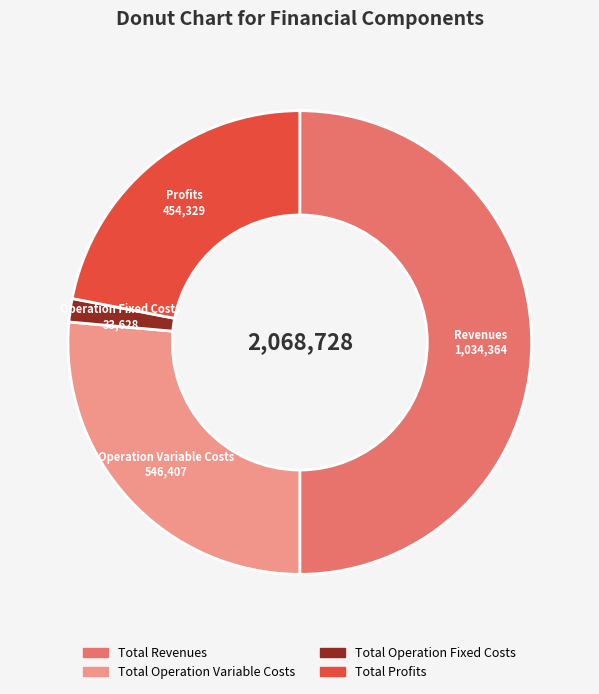

The Total Operation Fixed Costs slice represents 2% of the pie. True or false?

True